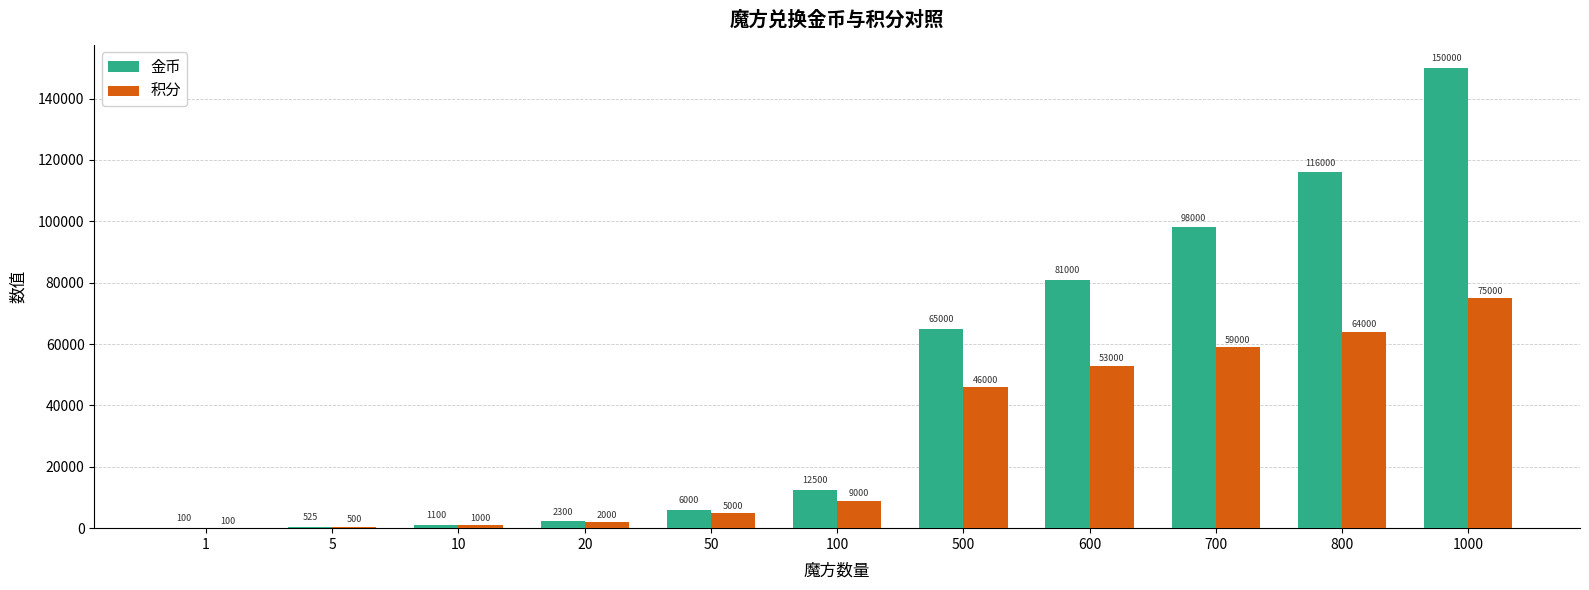

Is it true that 积分 equals 15144 at 500?

False